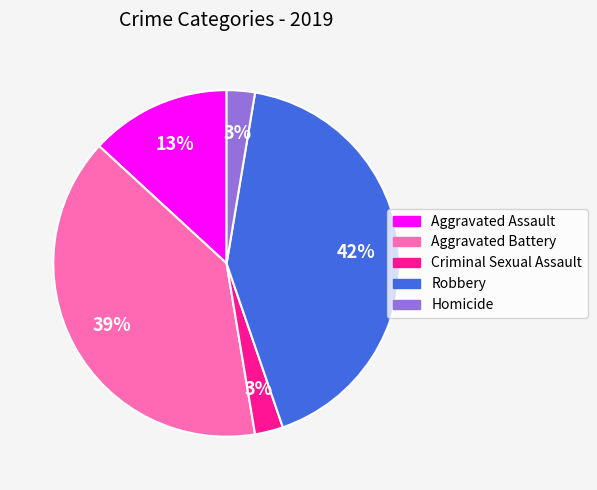

To the nearest percent, what is the average slice percentage?

20%